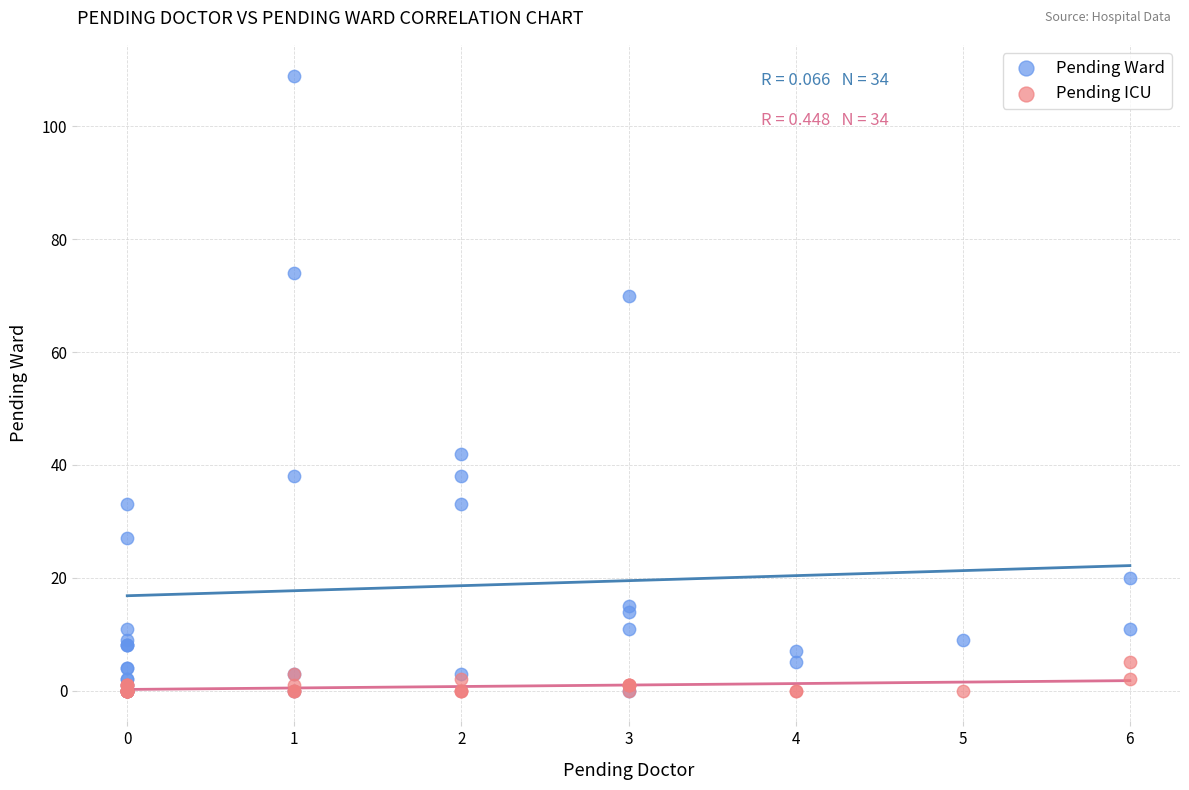

Which series has the widest spread of Y values?

Pending Ward